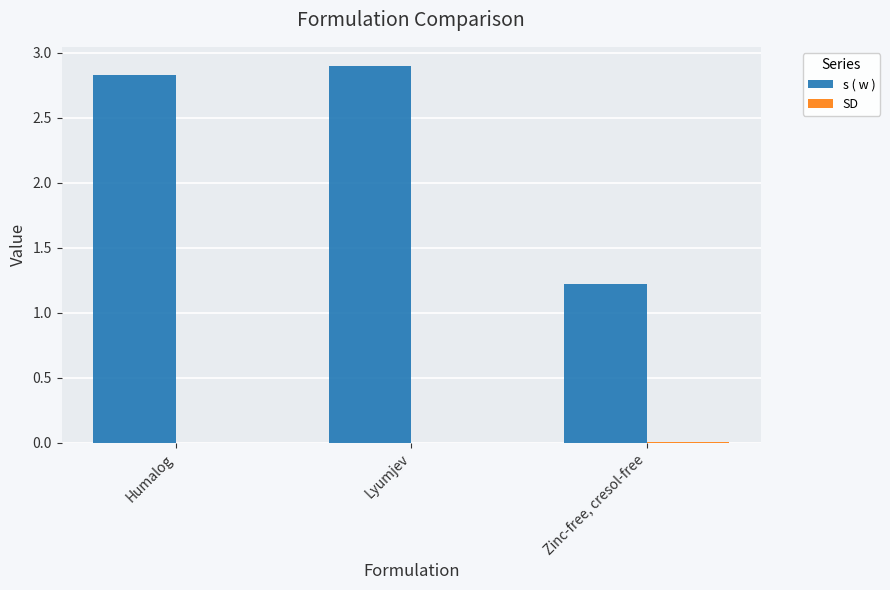

Where does the s ( w ) series first go above 2?

Humalog